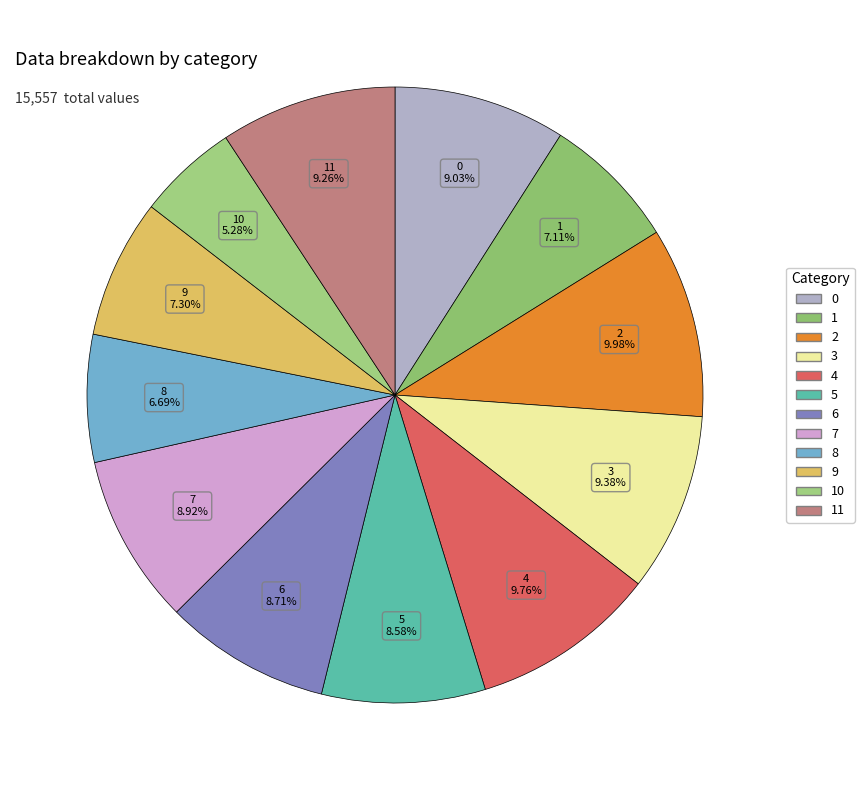

To the nearest percent, what percentage of the pie is 0?

9%